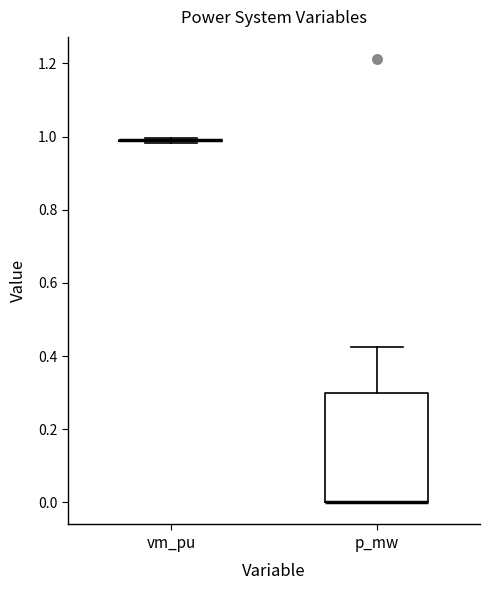

Reading left to right, transcribe this box plot: for each box, give where its median line is, the range the box spans, and where its two whiskers end, as read against the y-axis. The values are not printed on the chart, so give them approximately, as read against the axis.

vm_pu: box collapsed to a line at 1.00, whiskers 0.98 to 1.00
p_mw: median 0.00 (drawn on the box's lower edge), box 0.00 to 0.30, whiskers 0.00 to 0.42